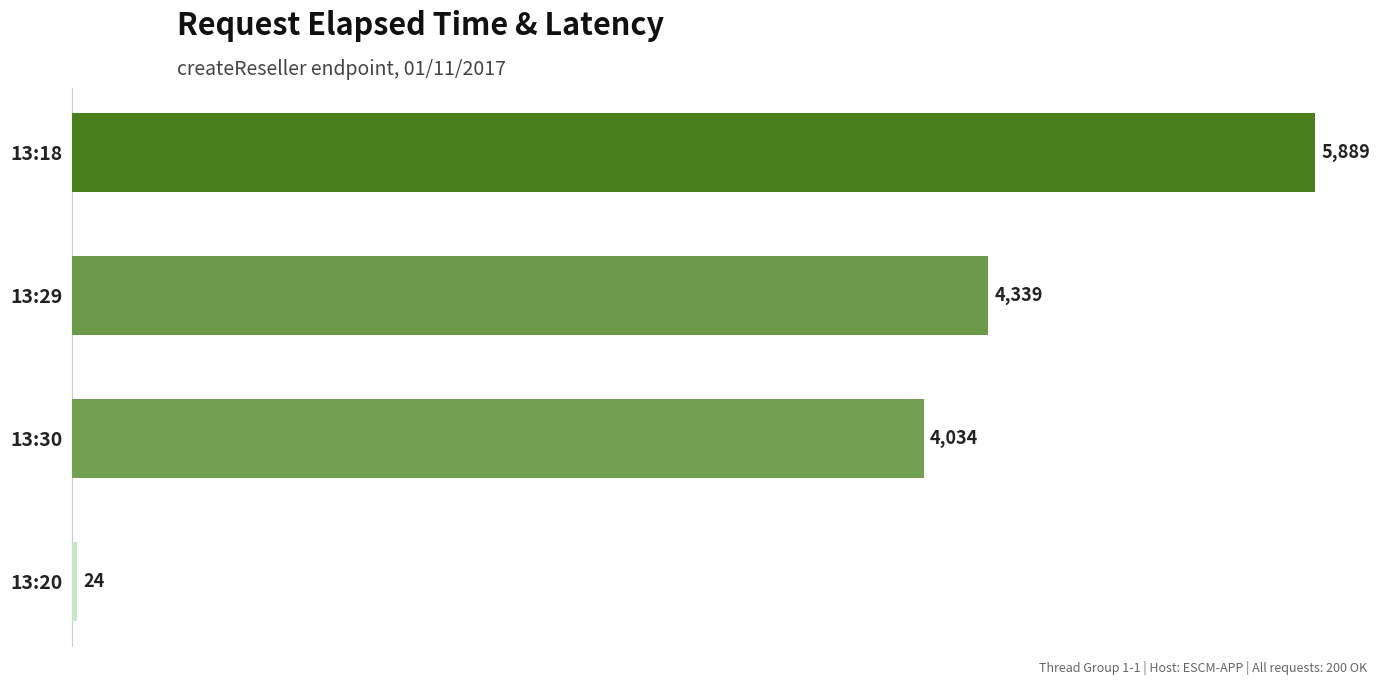

The chart shows a value of 1822 at 13:29. True or false?

False